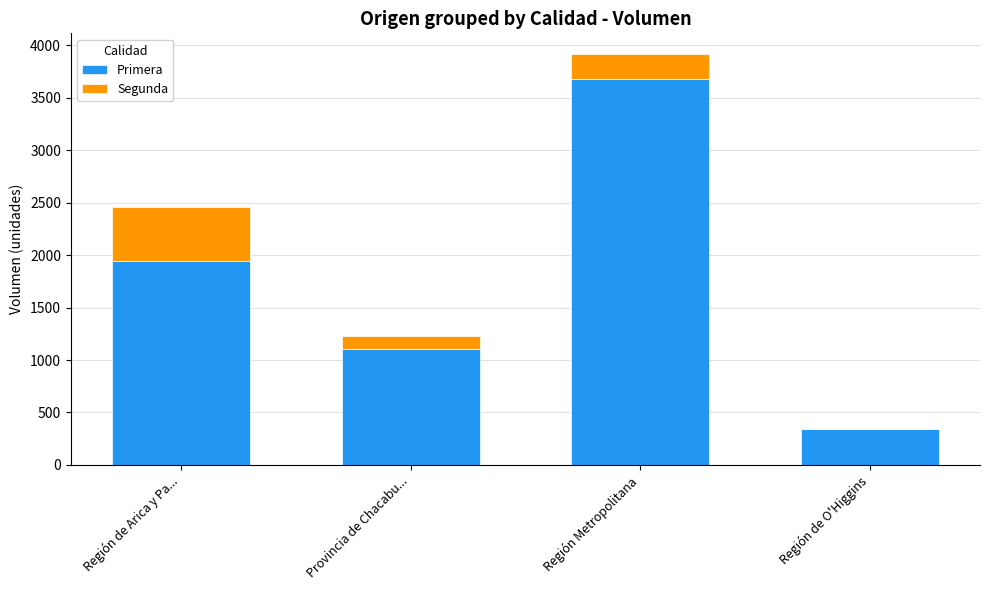

Reading left to right, list the values for the Primera series.

Región de Arica y Pa...=1946	Provincia de Chacabu...=1101	Región Metropolitana=3680	Región de O'Higgins=340